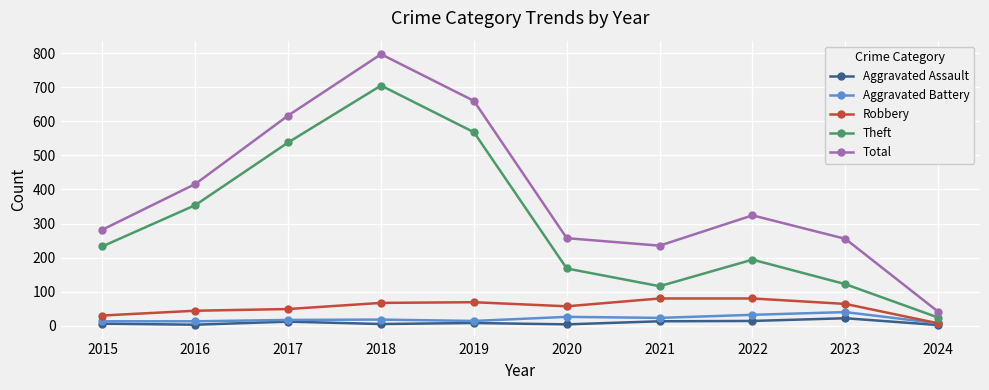

At how many categories does at least one series exceed 91?

9